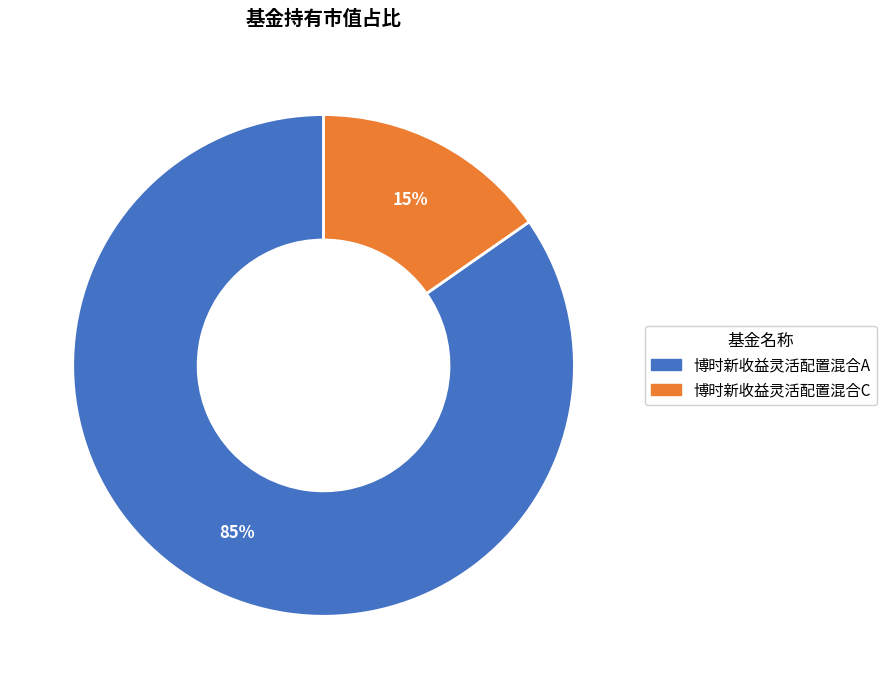

True or false: 博时新收益灵活配置混合A accounts for 76% of the total.

False